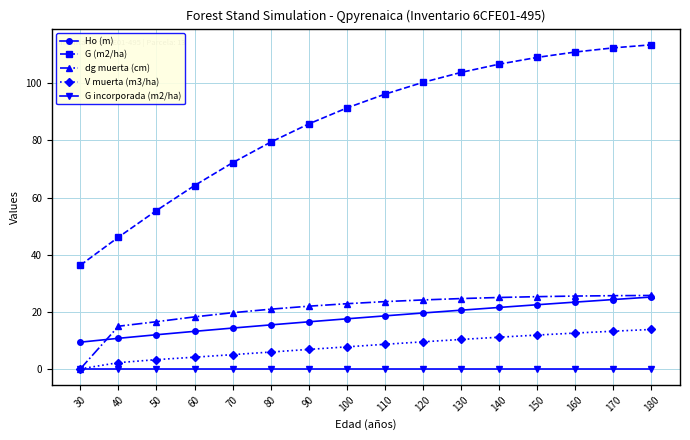

At which label does V muerta (m3/ha) reach its minimum?

30